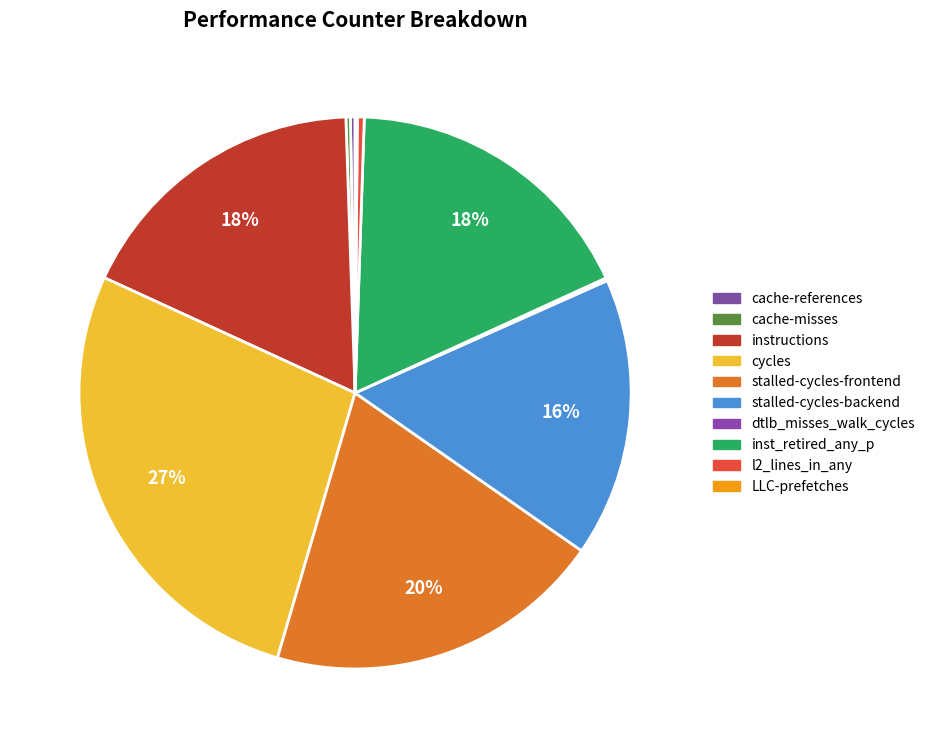

What percentage is NOT represented by cache-misses?

99.7%